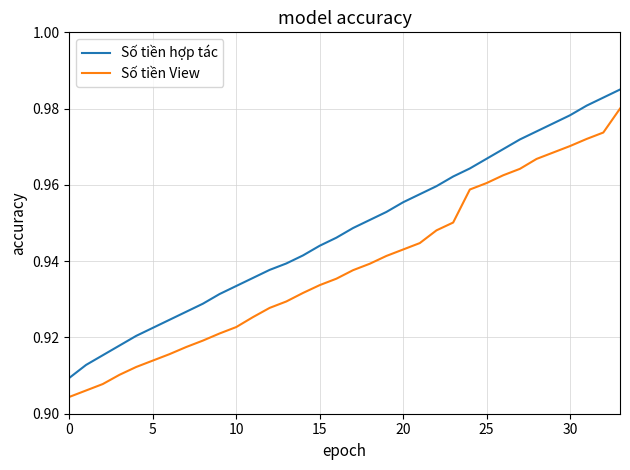

Does the chart have visible grid lines?

Yes